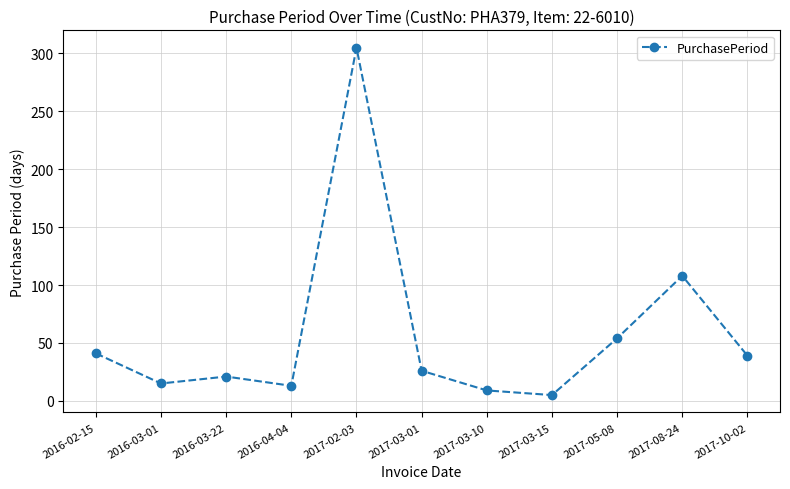

What is the change in value from 2016-03-22 to 2016-04-04?

-8